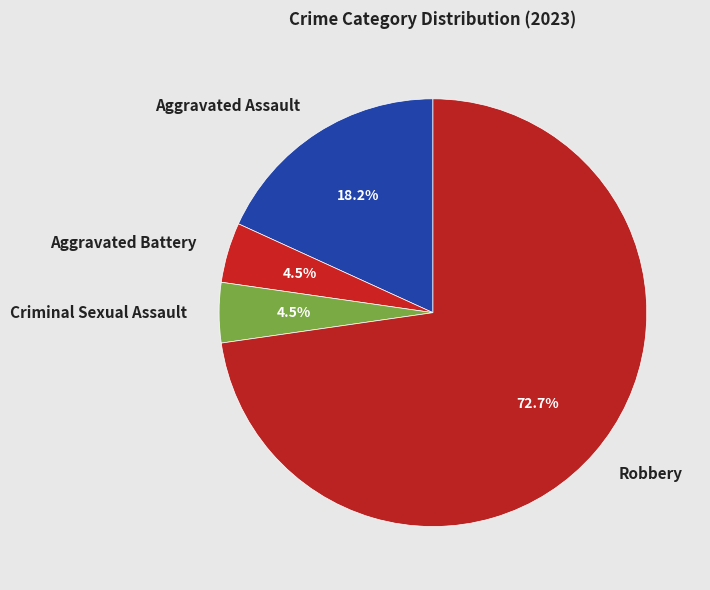

Which slice is the largest?

Robbery